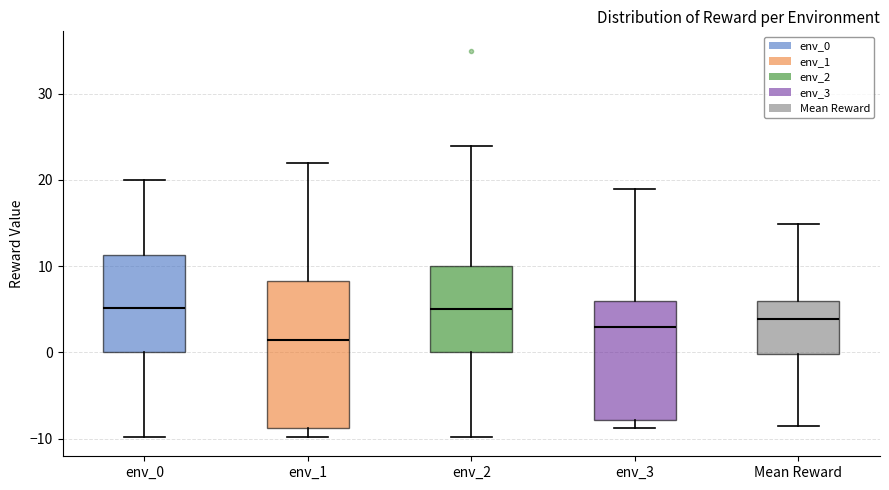

Reading left to right, transcribe this box plot: for each box, give where its median line is, the range the box spans, and where its two whiskers end, as read against the y-axis. The values are not printed on the chart, so give them approximately, as read against the axis.

env_0: median 5, box 0 to 11, whiskers -10 to 20
env_1: median 1, box -9 to 8, whiskers -10 to 22
env_2: median 5, box 0 to 10, whiskers -10 to 24
env_3: median 3, box -8 to 6, whiskers -9 to 19
Mean Reward: median 4, box 0 to 6, whiskers -9 to 15